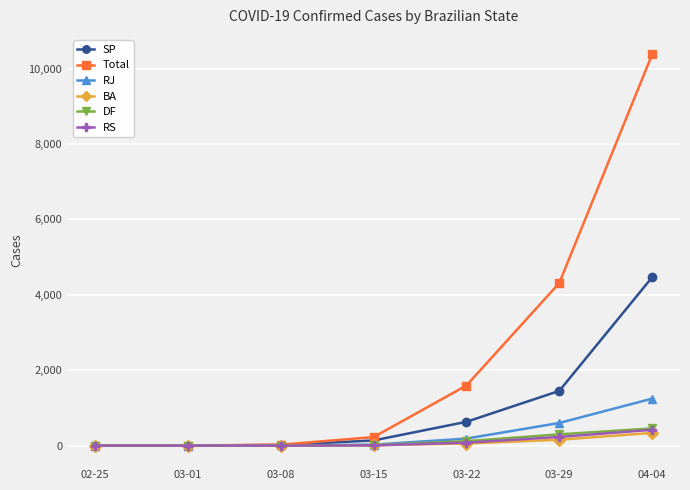

What is the label of the 1st point from the left?

02-25